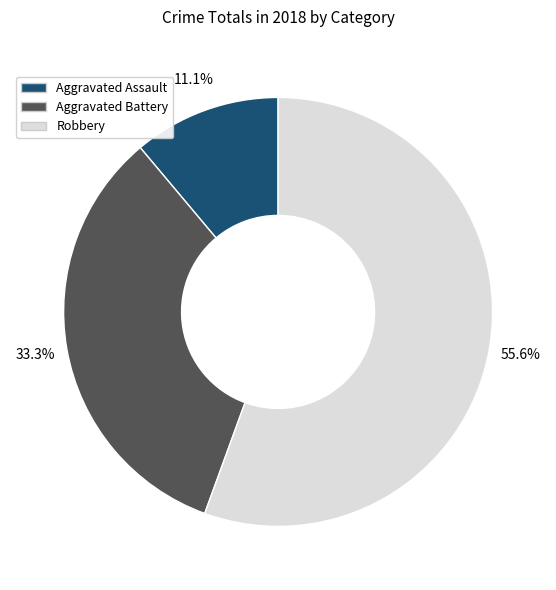

To the nearest percent, what is the average slice percentage?

33%